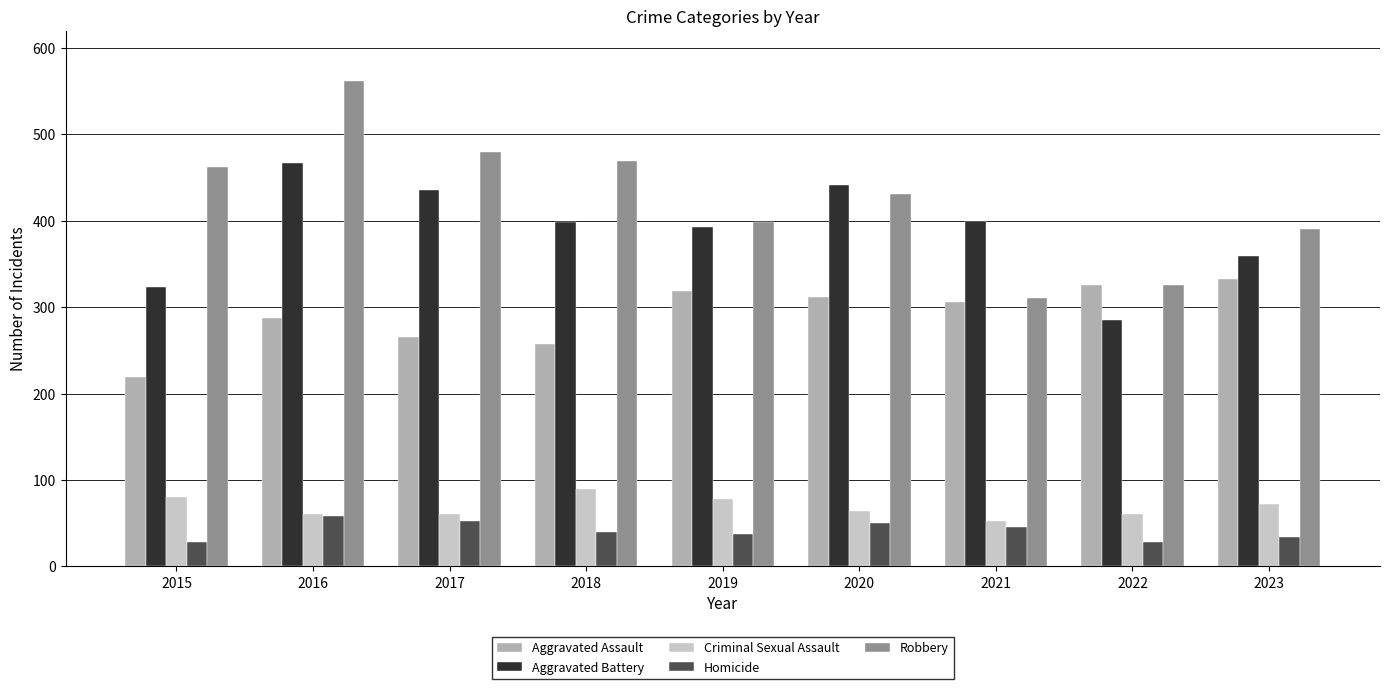

Which series has the largest total across all categories?

Robbery